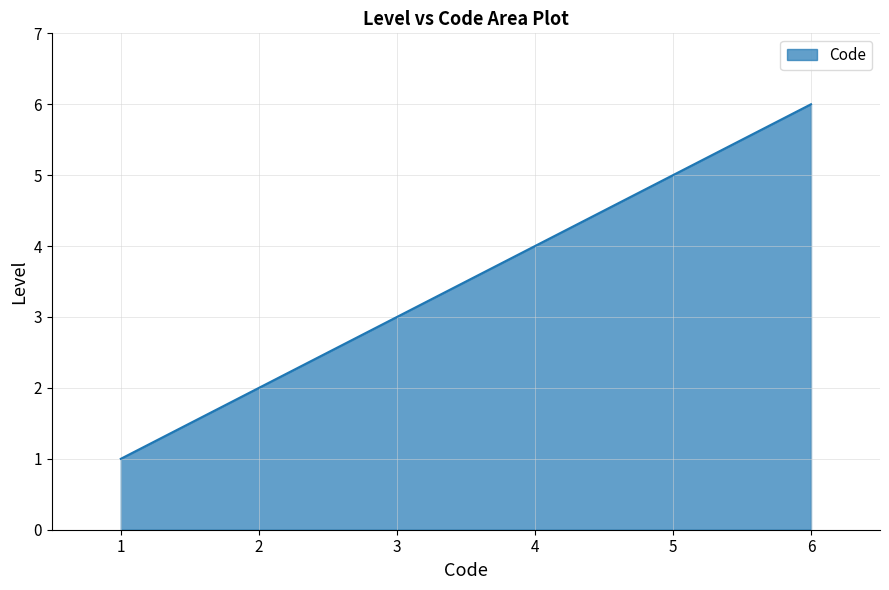

Approximately how many times larger is the value at 2 compared to 3?

0.7